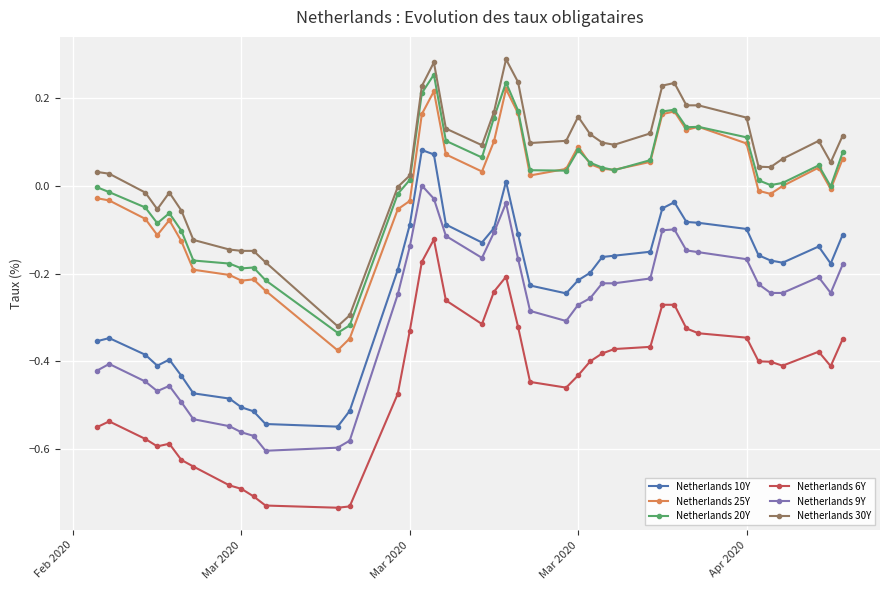

True or false: Netherlands 30Y and Netherlands 10Y cross at least once.

False